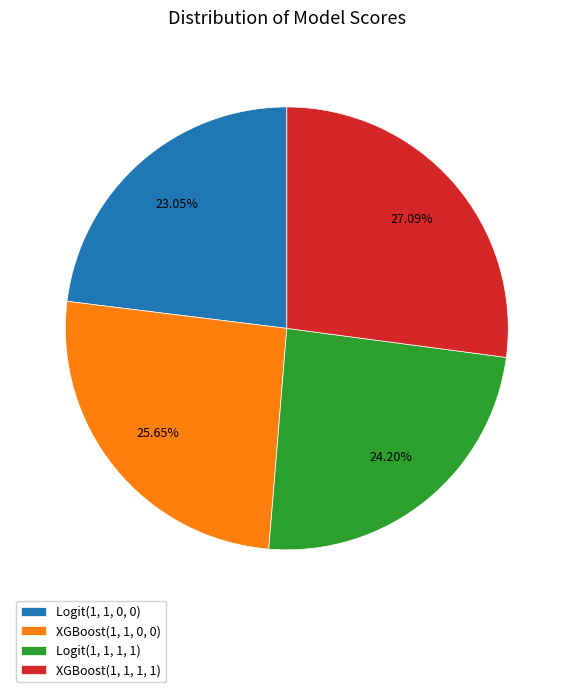

What percentage do Logit(1, 1, 0, 0) and XGBoost(1, 1, 1, 1) together represent?

50.1%